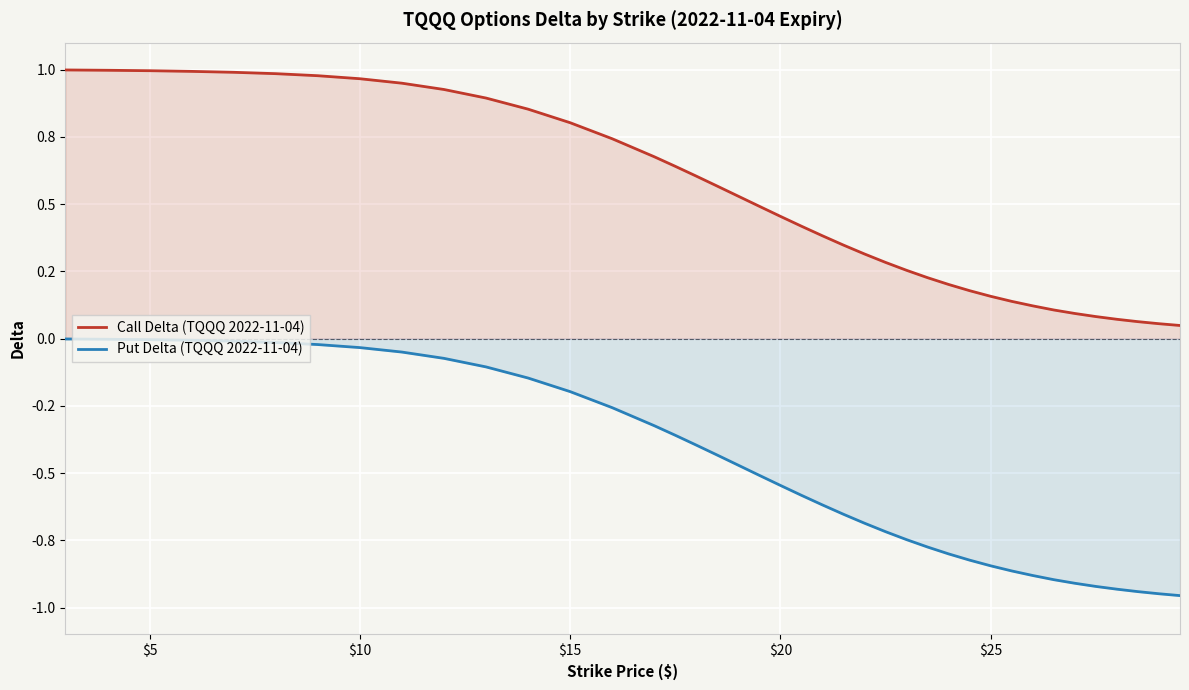

What is the difference between the maximum and minimum values in the Call Delta (TQQQ 2022-11-04) series?

0.9